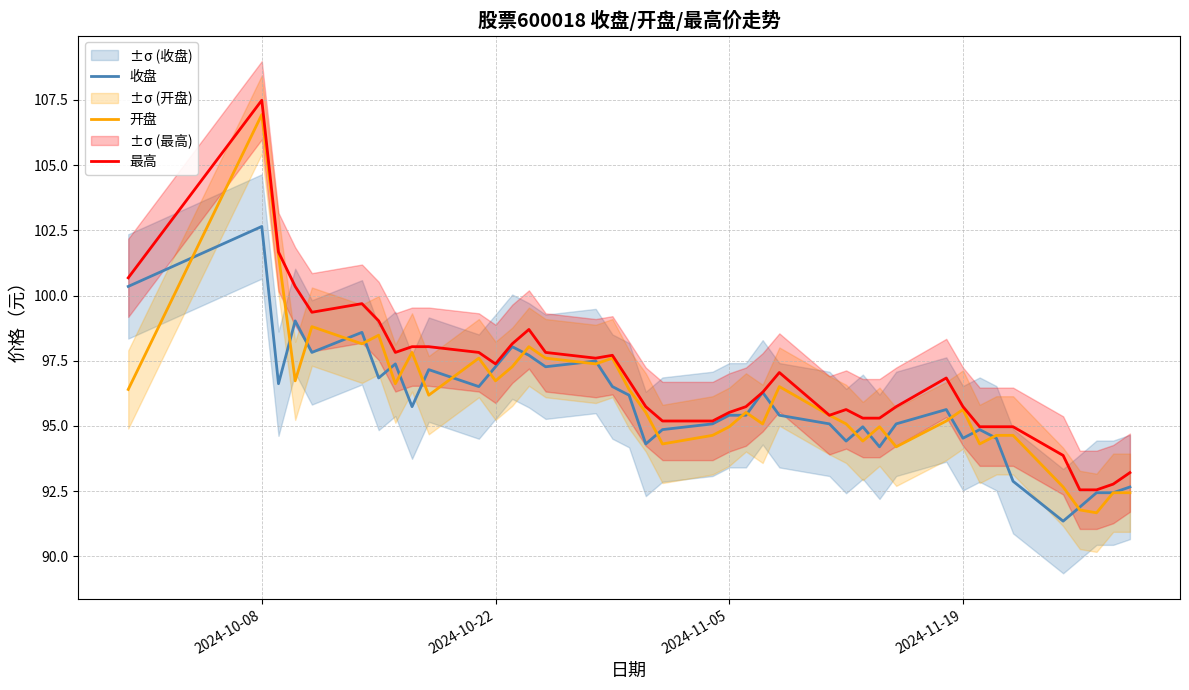

What is the sum of all 最高 values?

3874.6